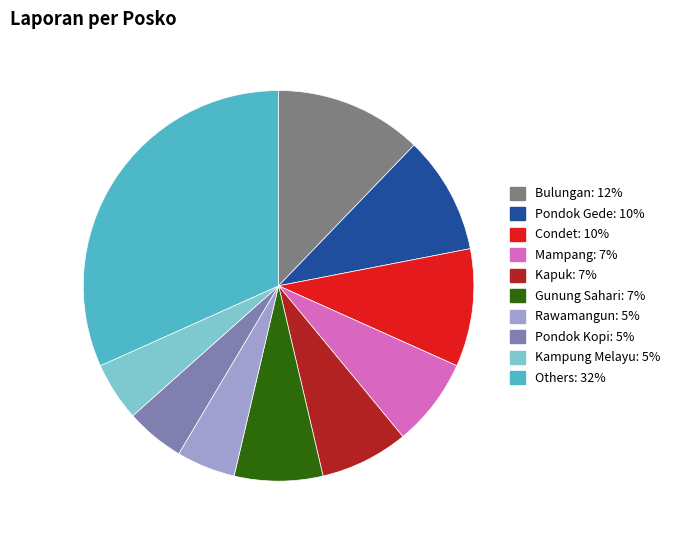

Is there a majority slice in this chart?

No